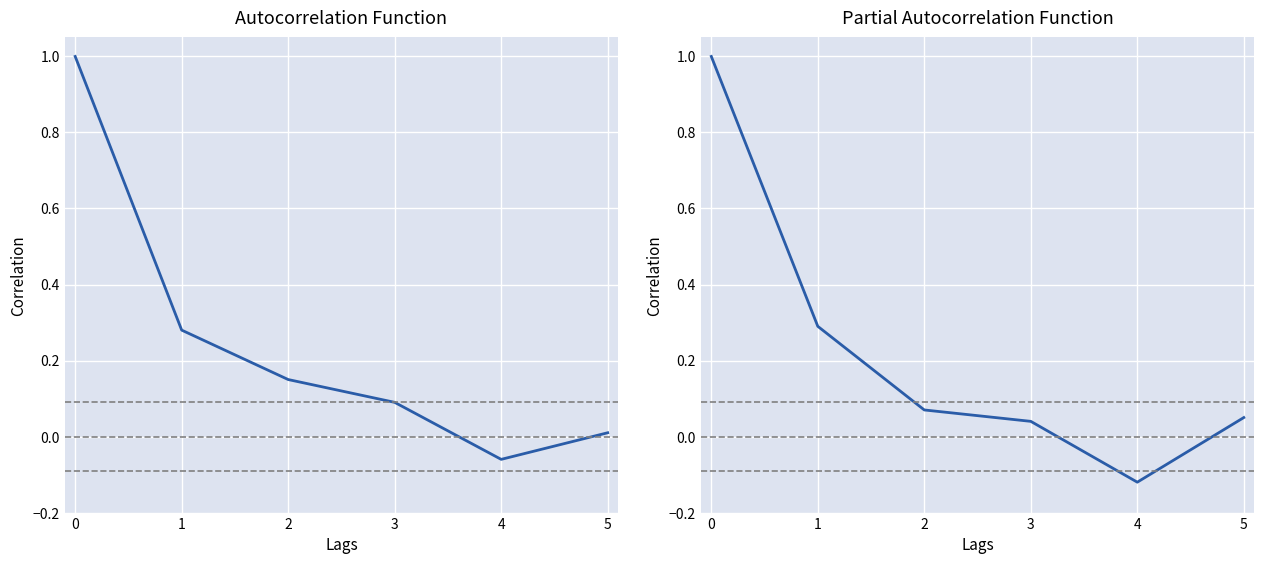

At how many categories does at least one series exceed 0?

5